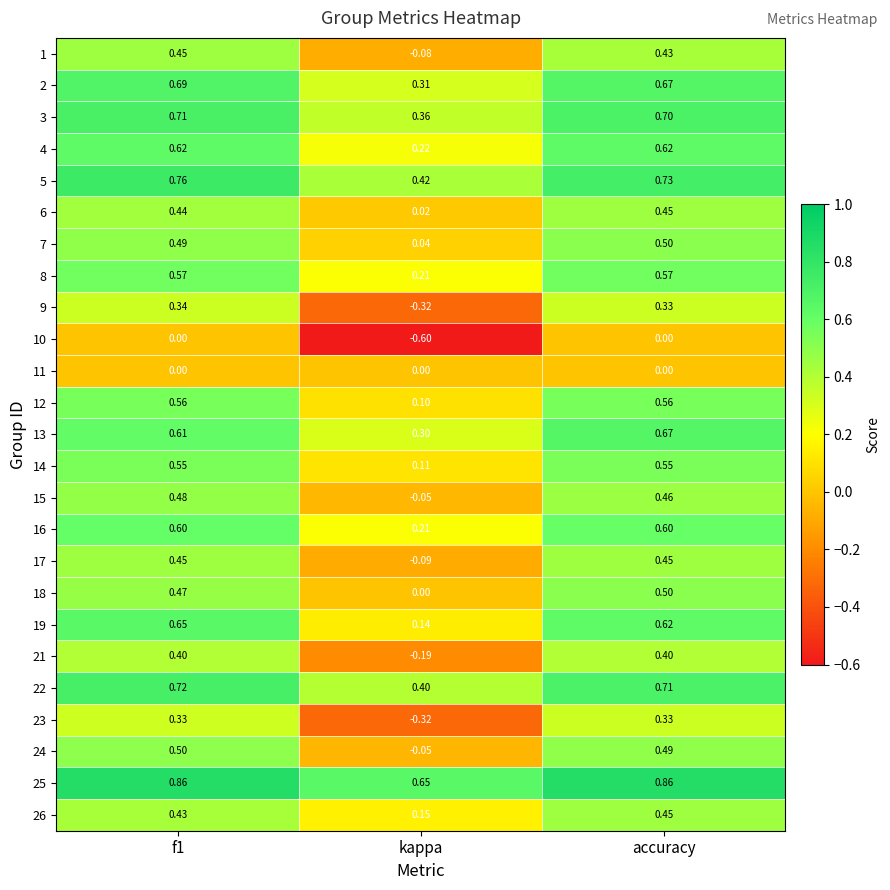

At which label is 9 closest to 0?

kappa